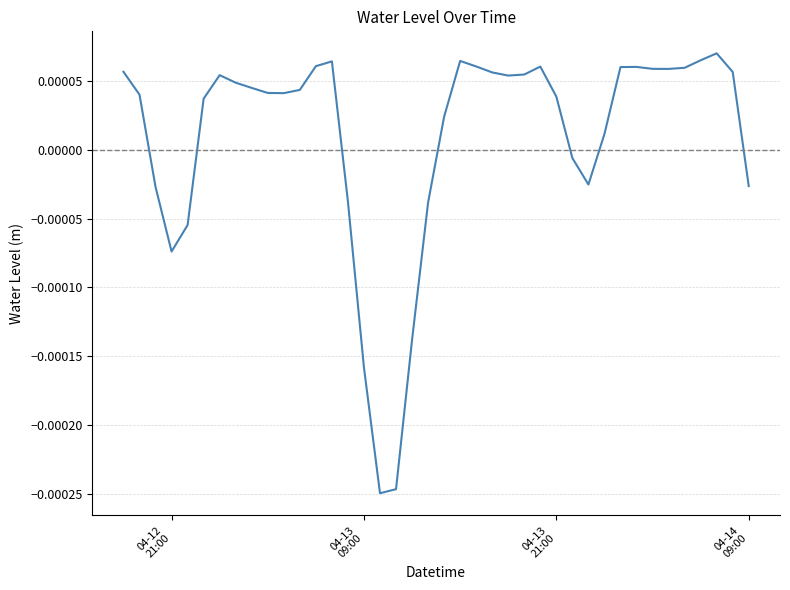

How many lines are shown in the chart?

1